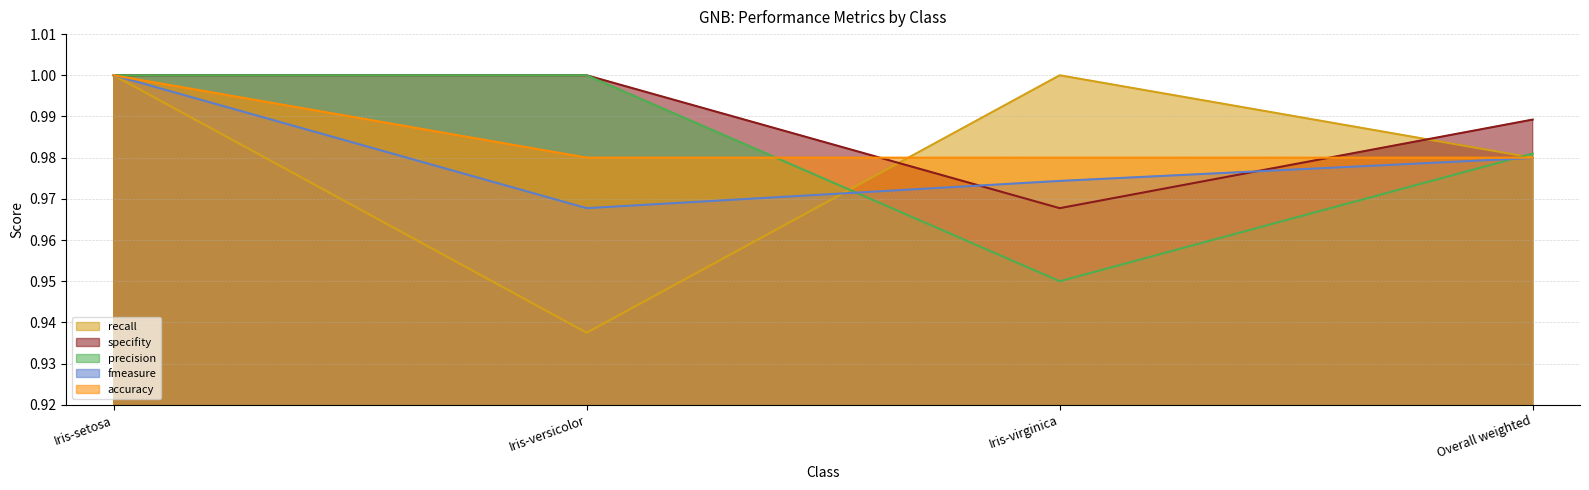

How many lines are shown in the chart?

5